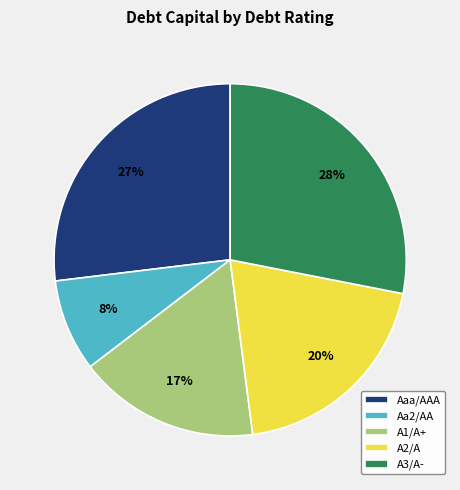

Which slice is the largest?

A3/A-